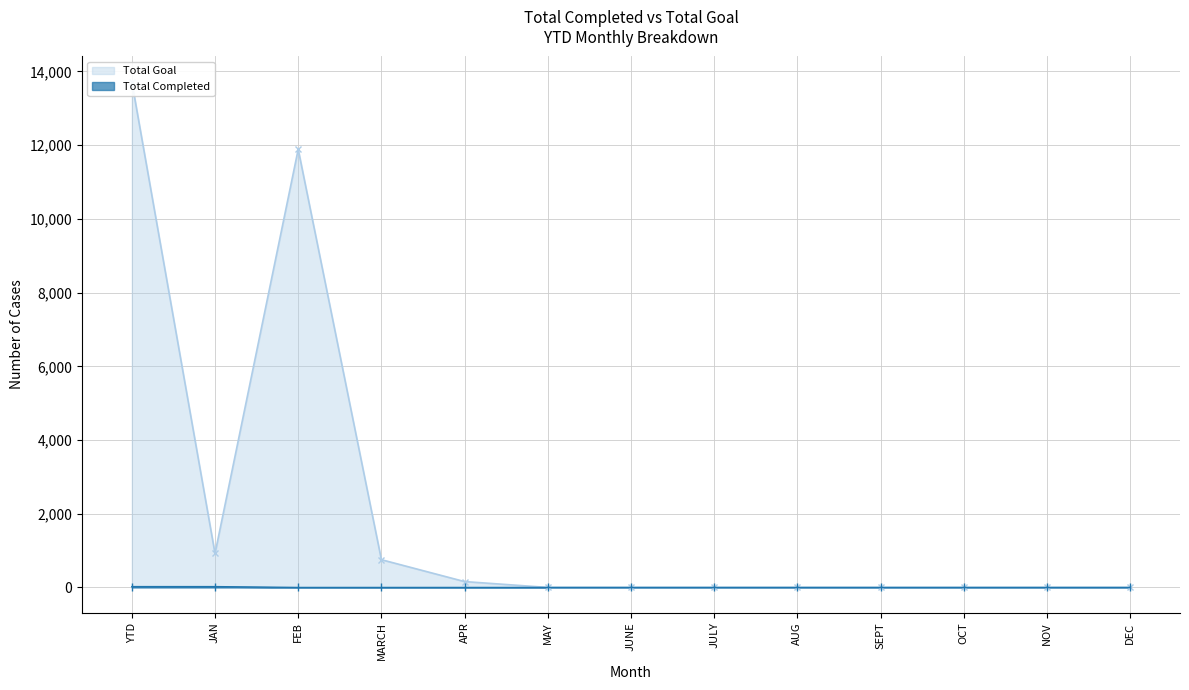

List the series in order of their peak value, lowest first.

Total Completed, Total Goal